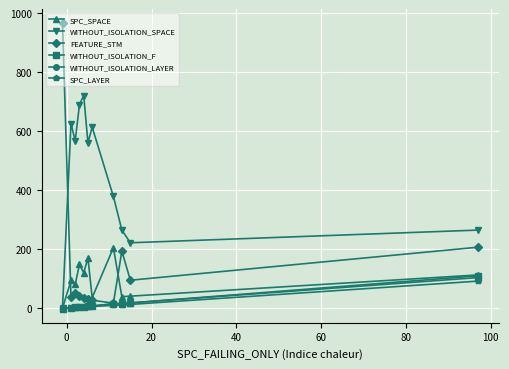

In WITHOUT_ISOLATION_SPACE, how many points are higher than both neighbors (excluding endpoints)?

3